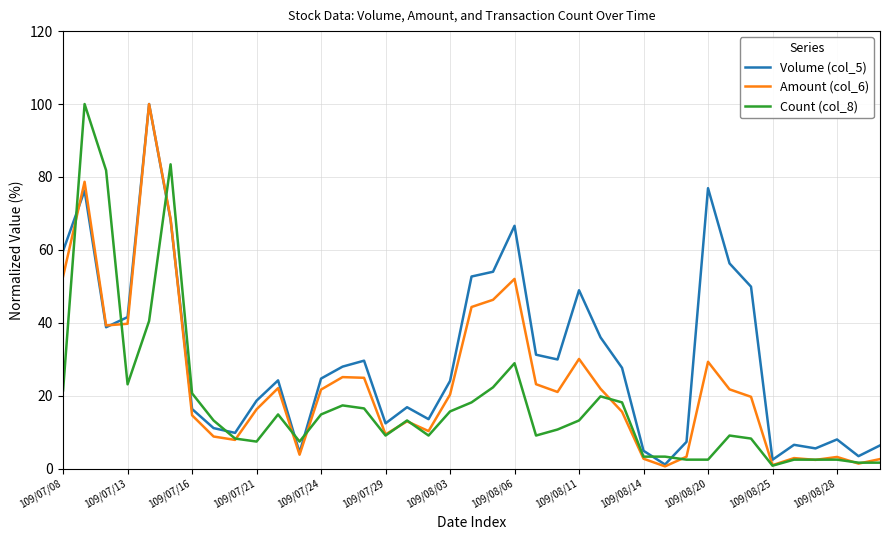

Rank the series by their average value, from highest to lowest.

Volume (col_5), Amount (col_6), Count (col_8)